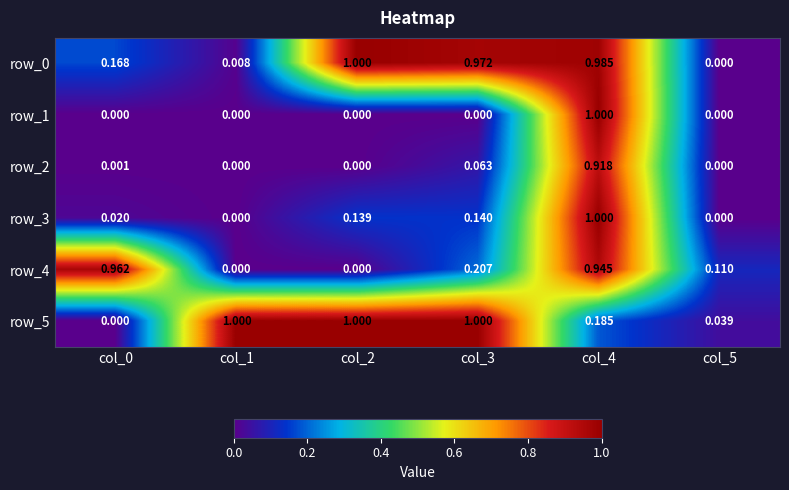

What is the difference between the maximum and minimum values in the row_0 series?

1.0